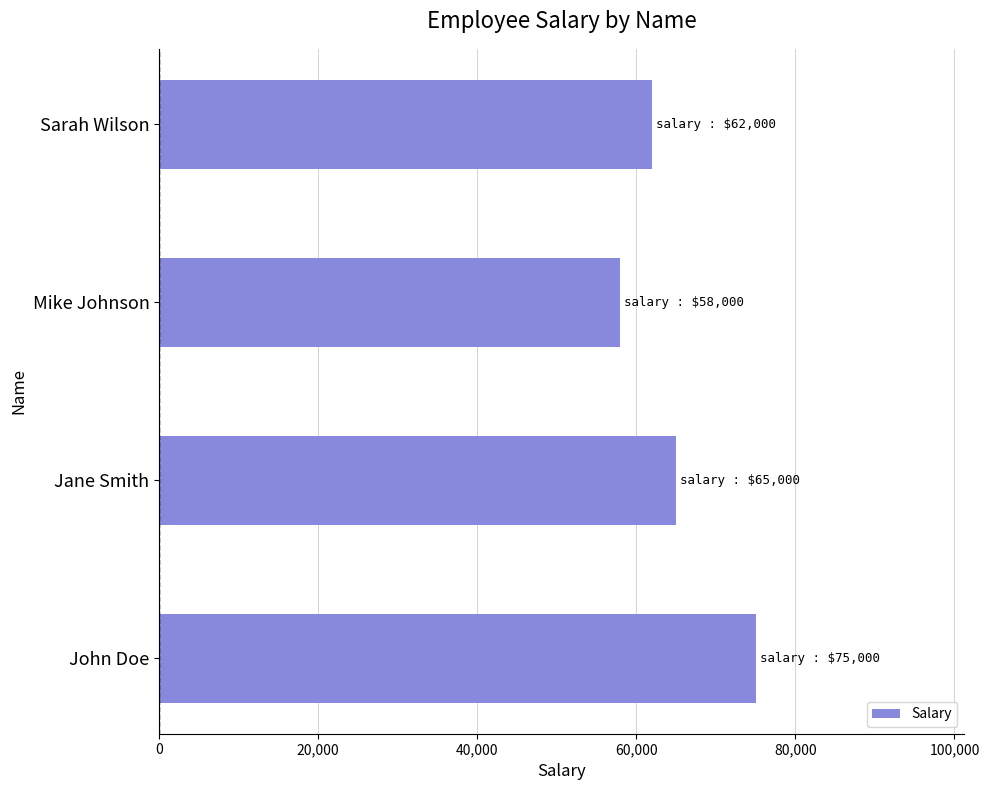

What is the greatest value displayed?

75000